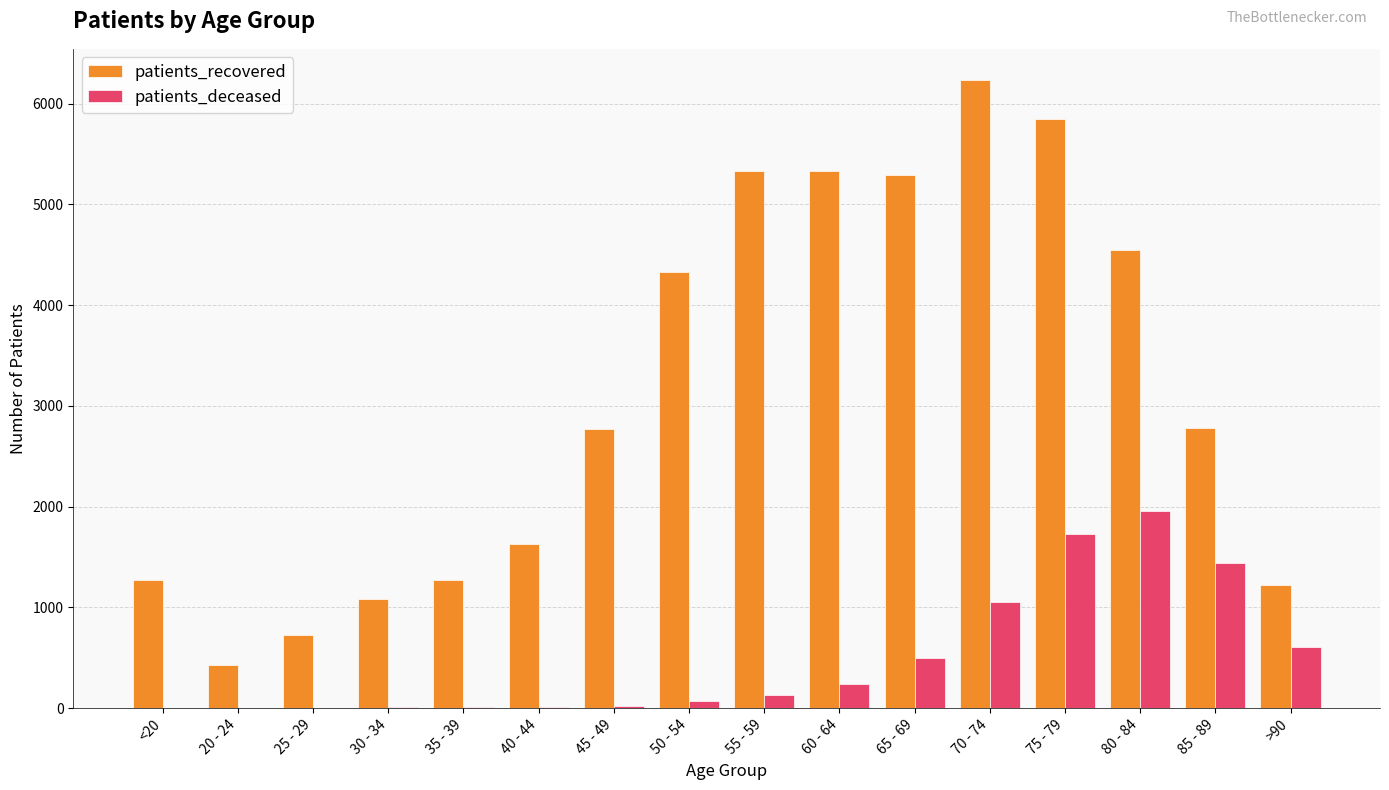

Is the value of patients_recovered at >90 greater than the value of patients_deceased at >90?

Yes